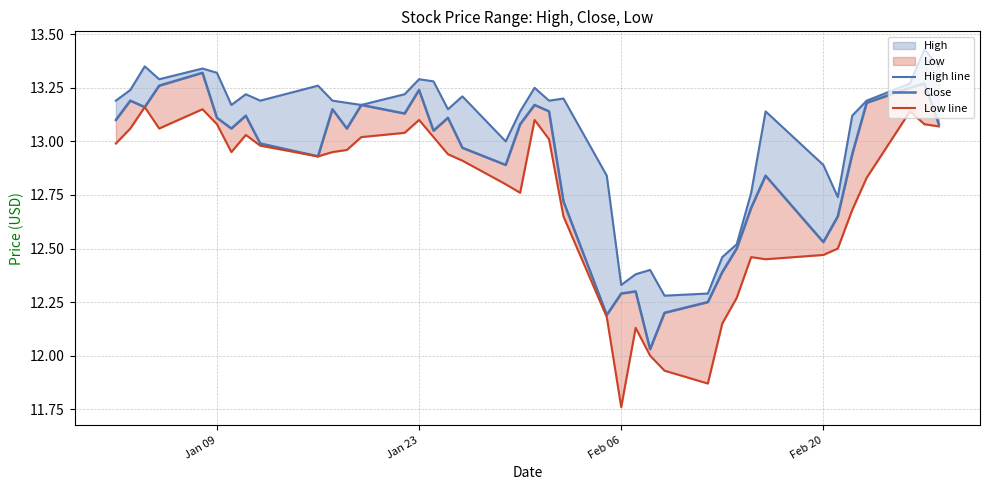

True or false: Close and Low line cross at least once.

False